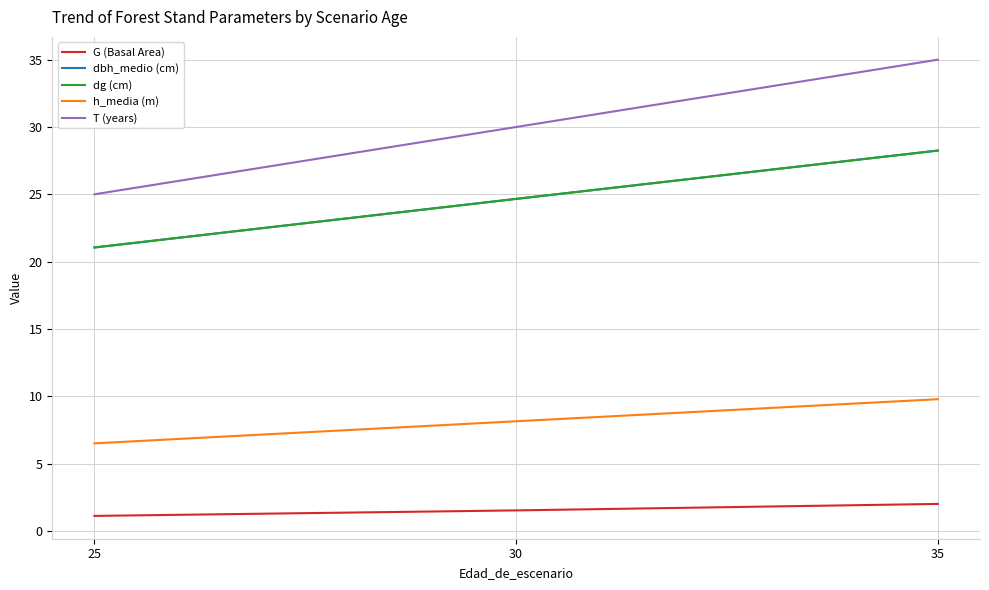

Does the chart have visible grid lines?

Yes